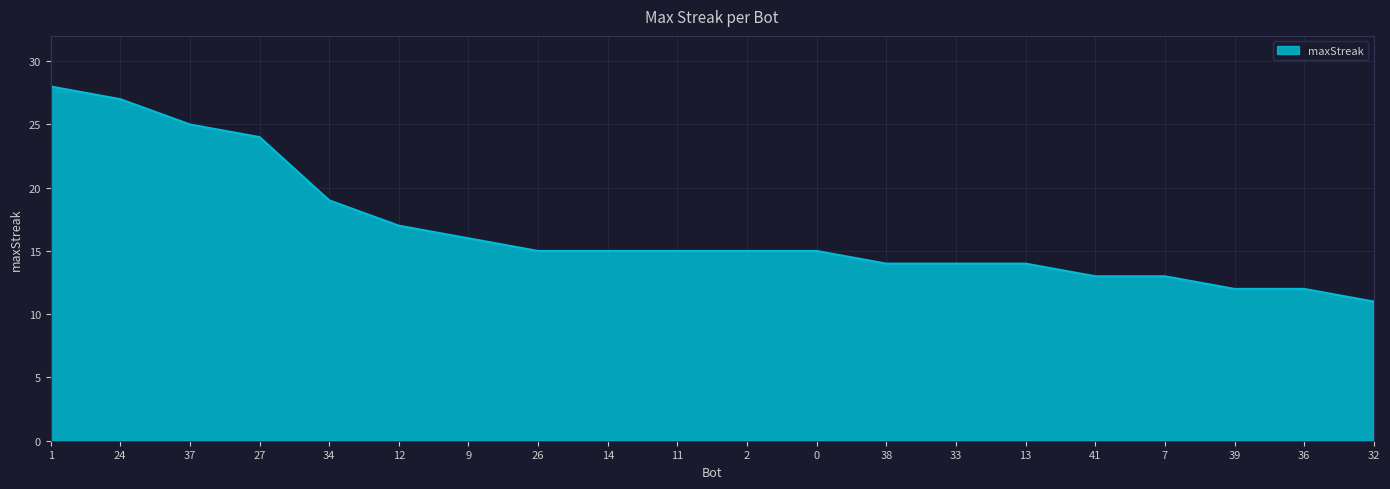

What position from the left is 2?

11